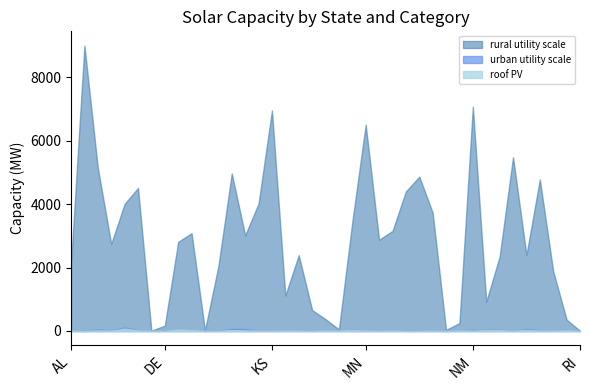

Rank the categories by rural utility scale value from lowest to highest.

RI, CT, HI, NH, MA, DE, NJ, PA, MD, ME, NY, KY, OR, ID, AL, NC, LA, OH, AR, FL, MS, IN, GA, MO, MI, NV, CA, IA, MT, CO, OK, NE, IL, AZ, ND, MN, KS, NM, AK